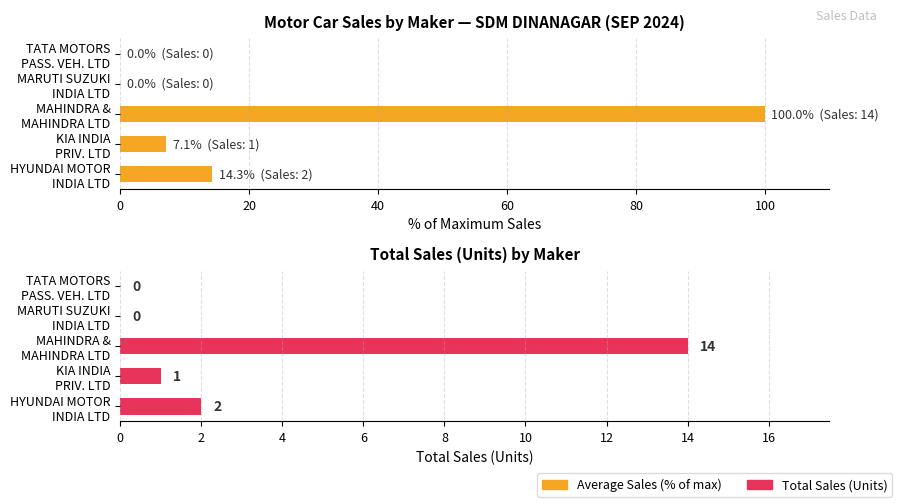

How many values in the Total Sales series are below 1?

2